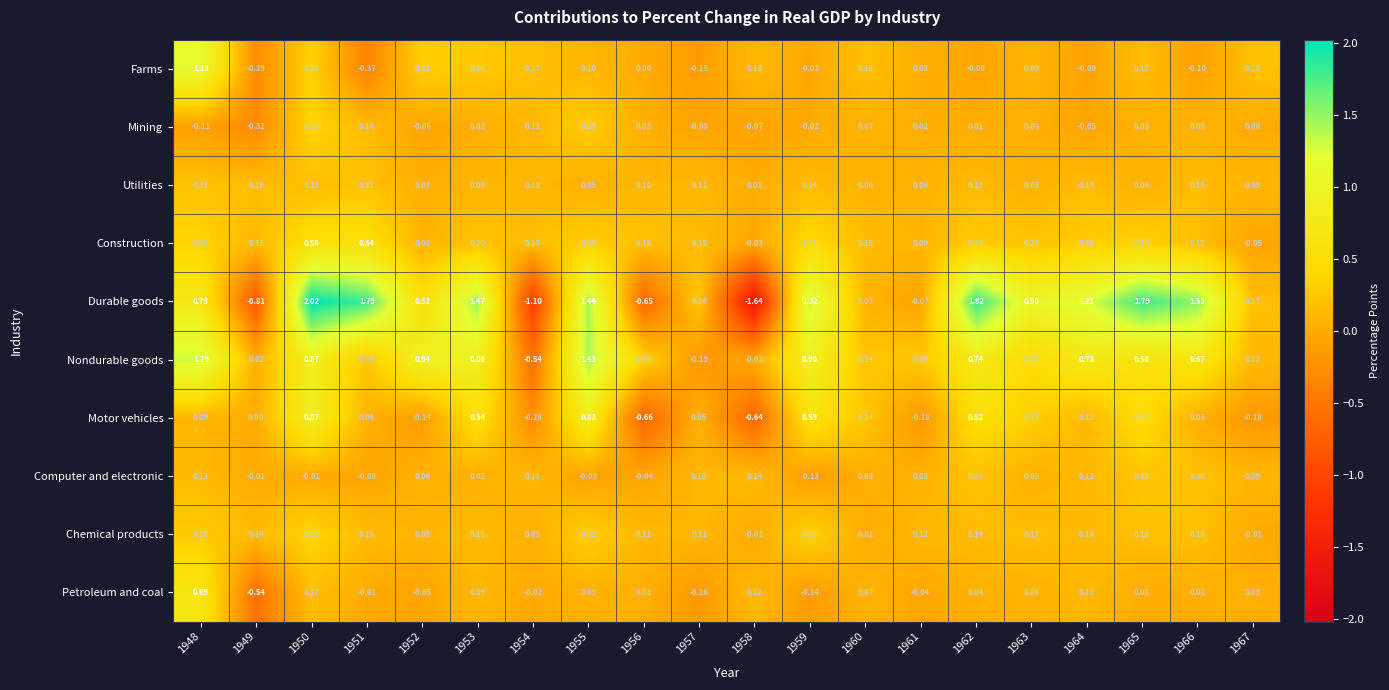

Rank the series by their maximum value, from lowest to highest.

Utilities, Computer and electronic, Mining, Chemical products, Construction, Petroleum and coal, Motor vehicles, Farms, Nondurable goods, Durable goods